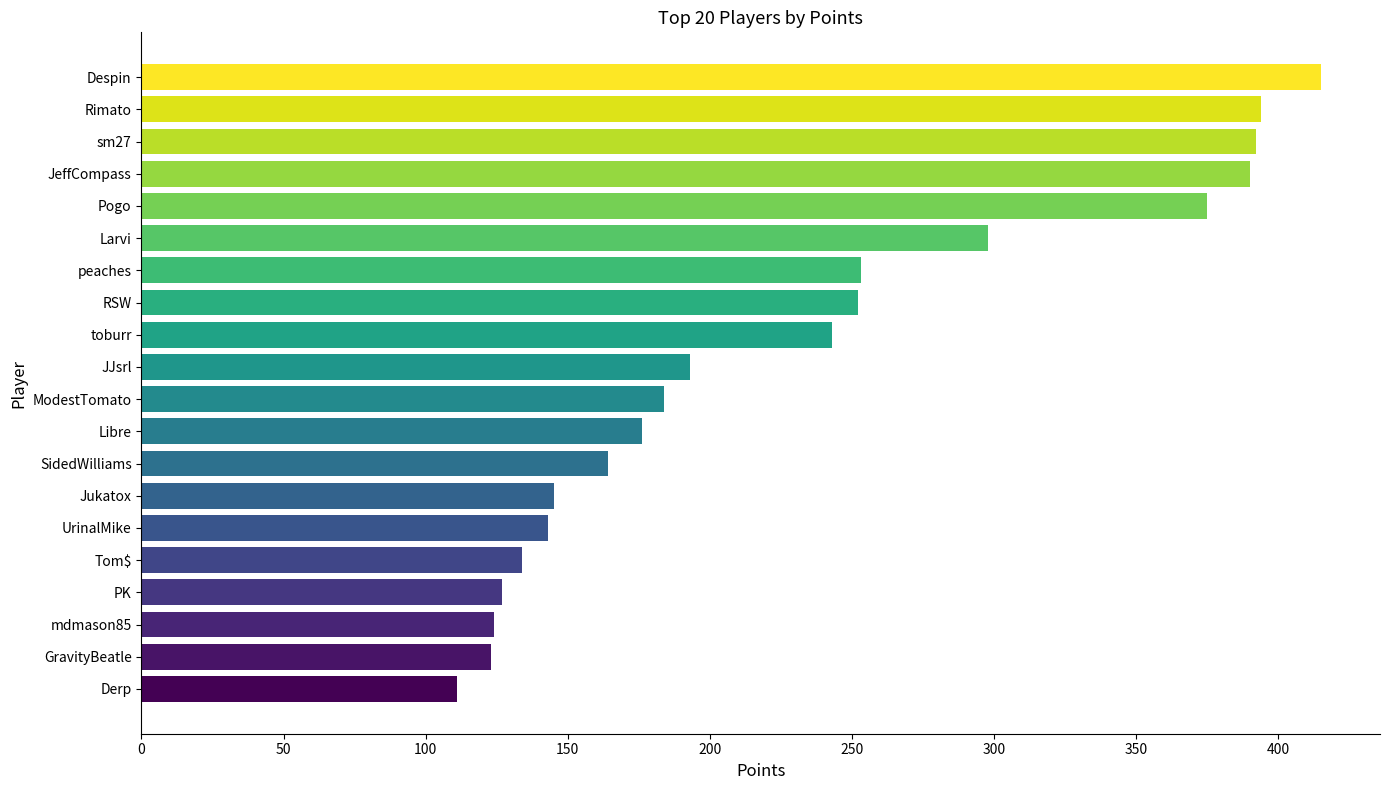

Are the bars grouped side by side (vs. stacked)?

No